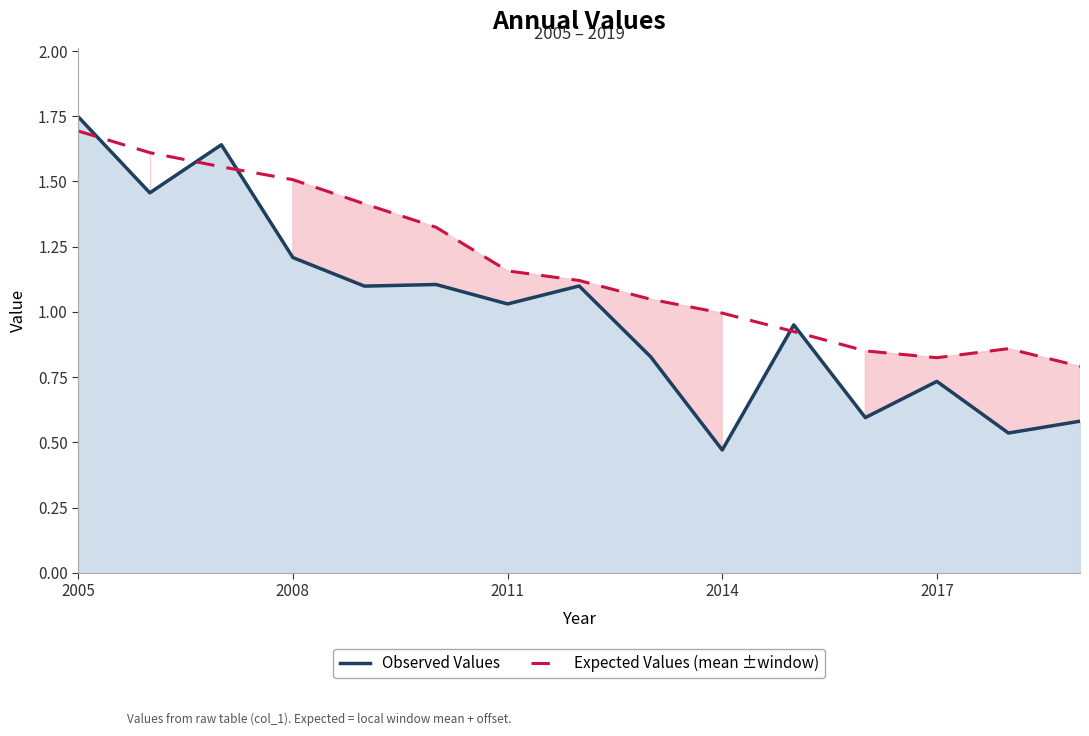

Which category has the lowest value in the Observed Values series?

2014